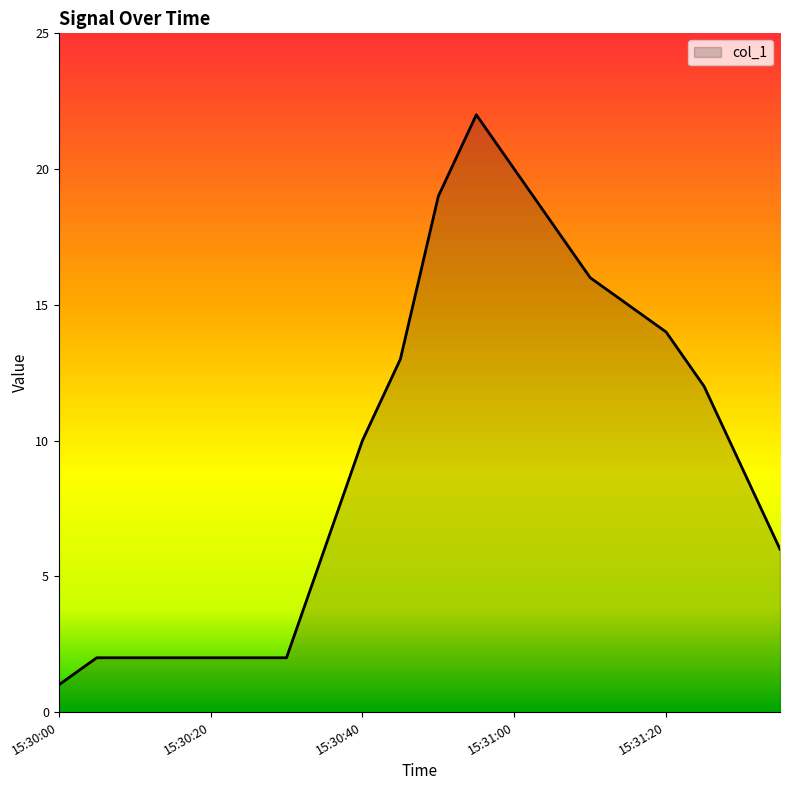

What is the average value?

10